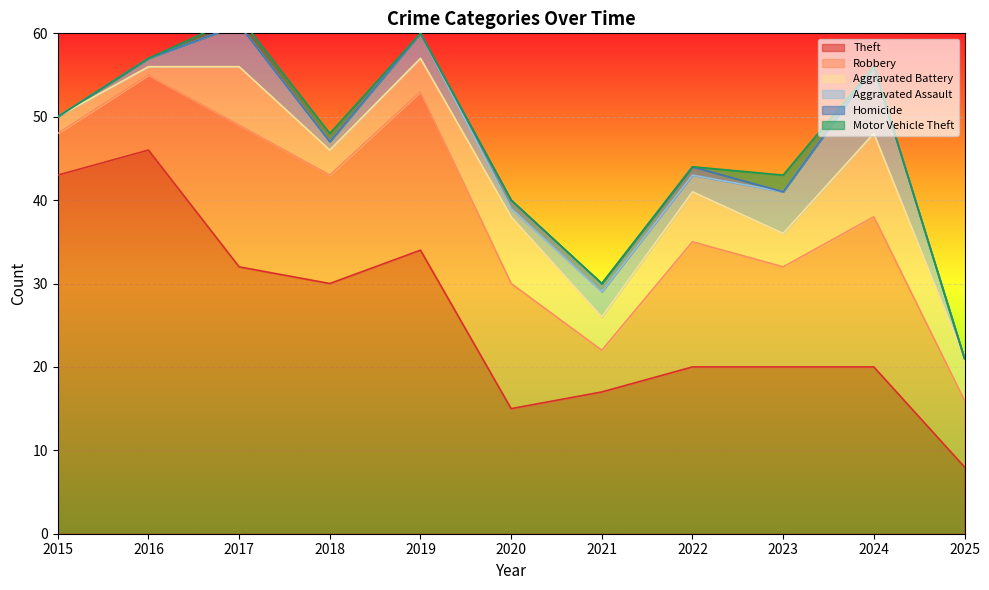

Between 2020 and 2025, which is larger?

2020